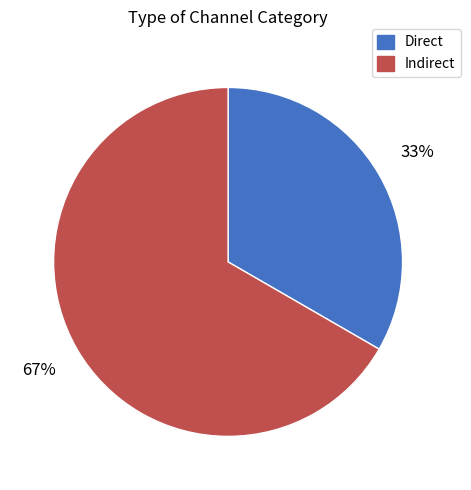

What is the smallest slice in the pie chart?

Direct